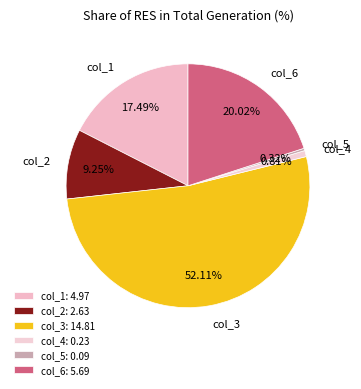

What is the largest slice in the pie chart?

col_3